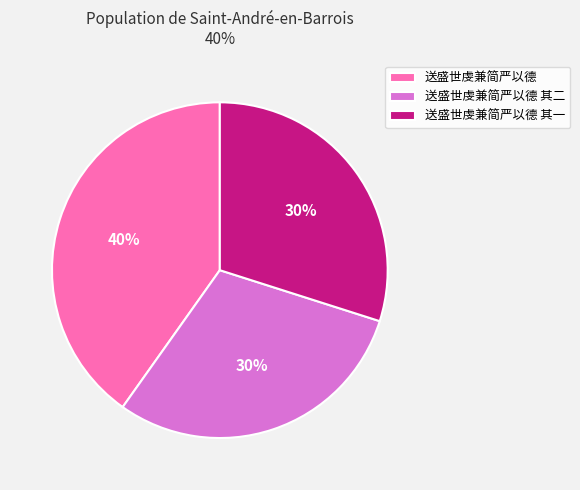

What is the largest slice in the pie chart?

送盛世虔兼简严以德